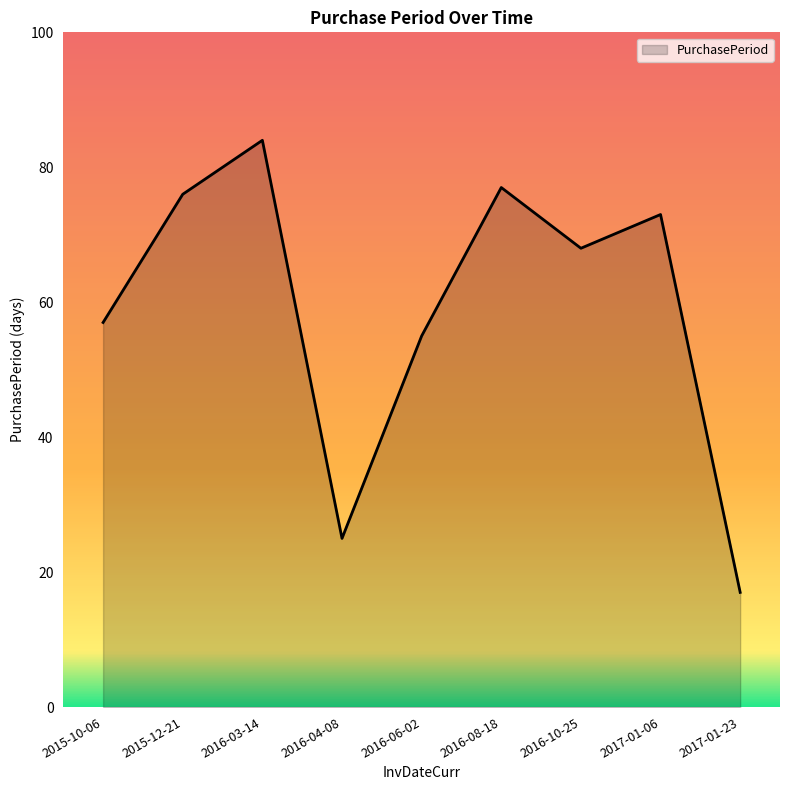

What position from the left is 2016-03-14?

3